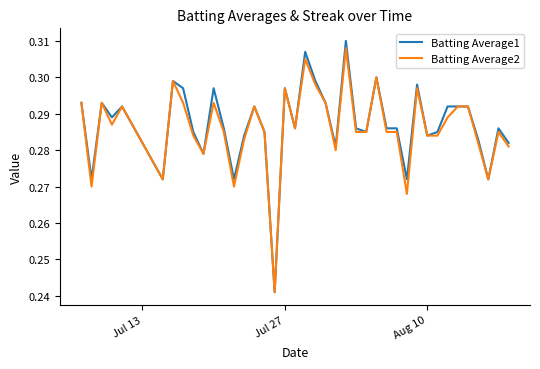

The value of Batting Average2 at Aug 10 is 0.5. True or false?

False